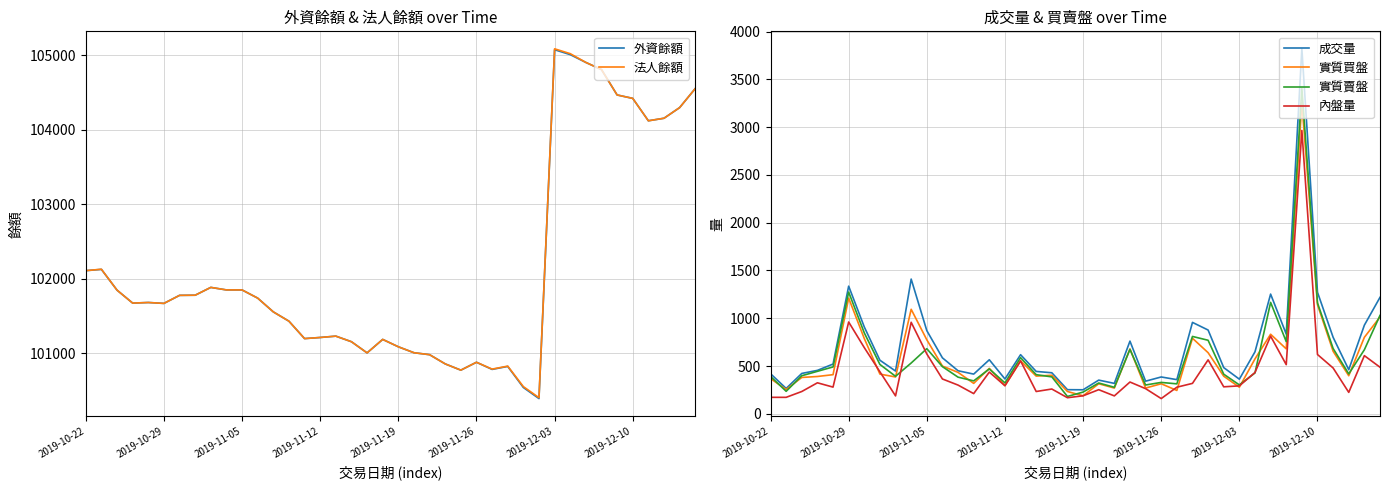

List the series in order of their peak value, lowest first.

內盤量, 實質買盤, 實質賣盤, 成交量, 外資餘額, 法人餘額